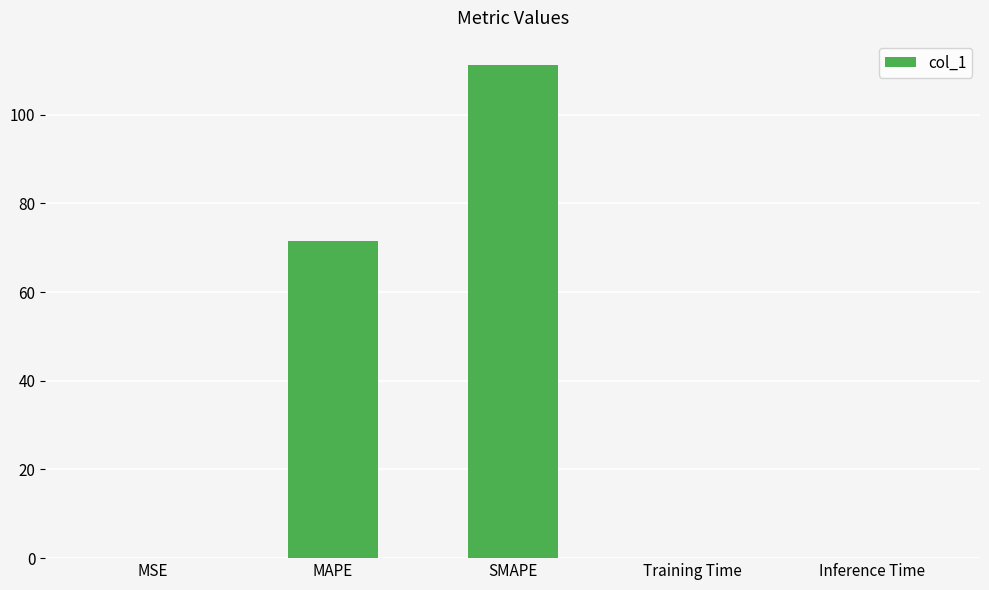

Which has a higher value, MAPE or MSE?

MAPE